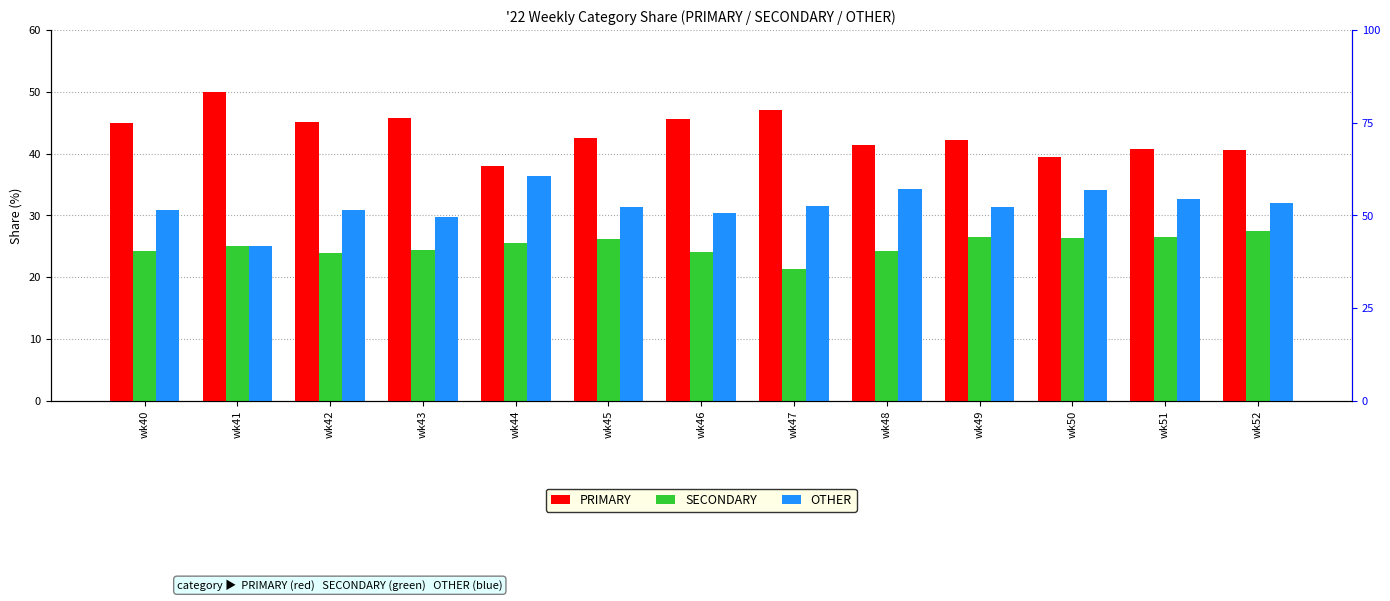

How many groups of bars are there?

13